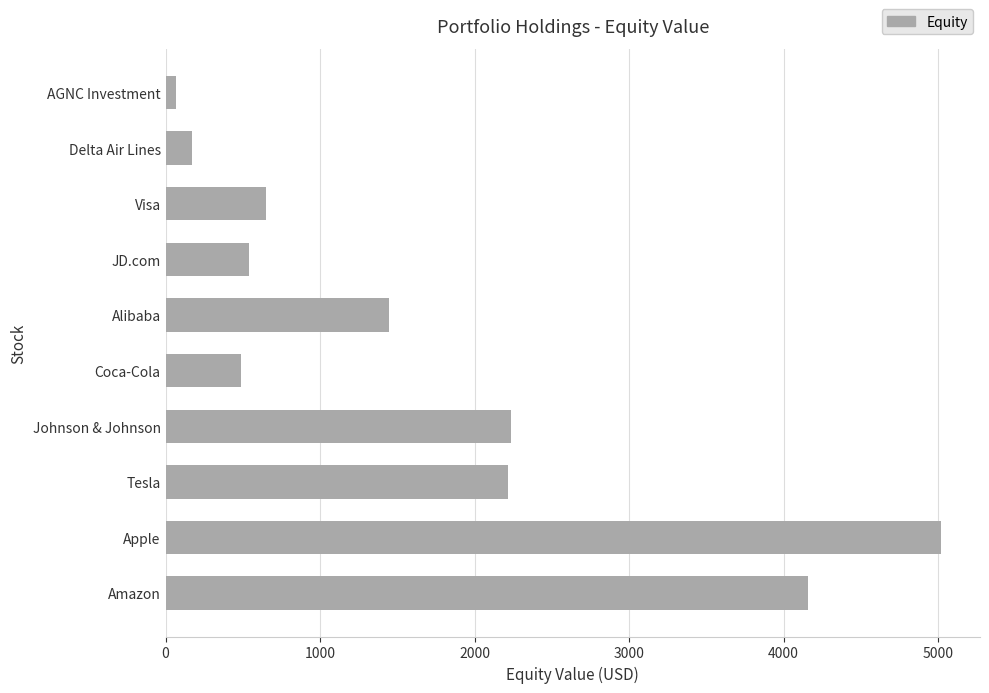

What is the sum of all values?

16988.4